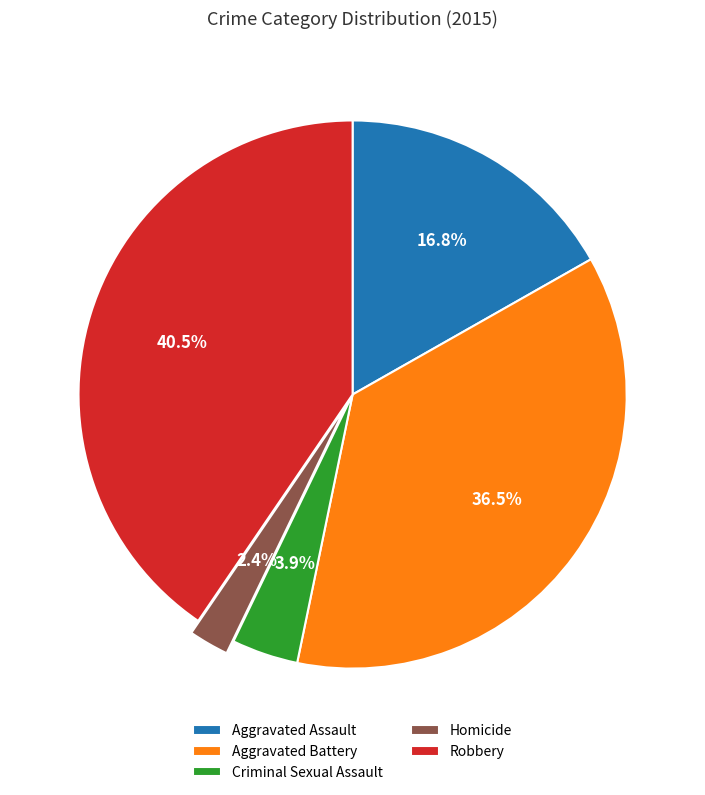

To the nearest percent, what is the average slice percentage?

20%